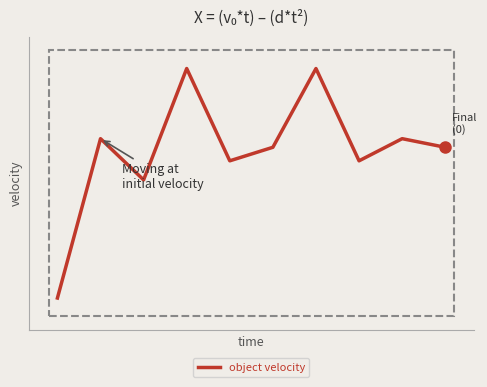

Does the chart have visible grid lines?

No